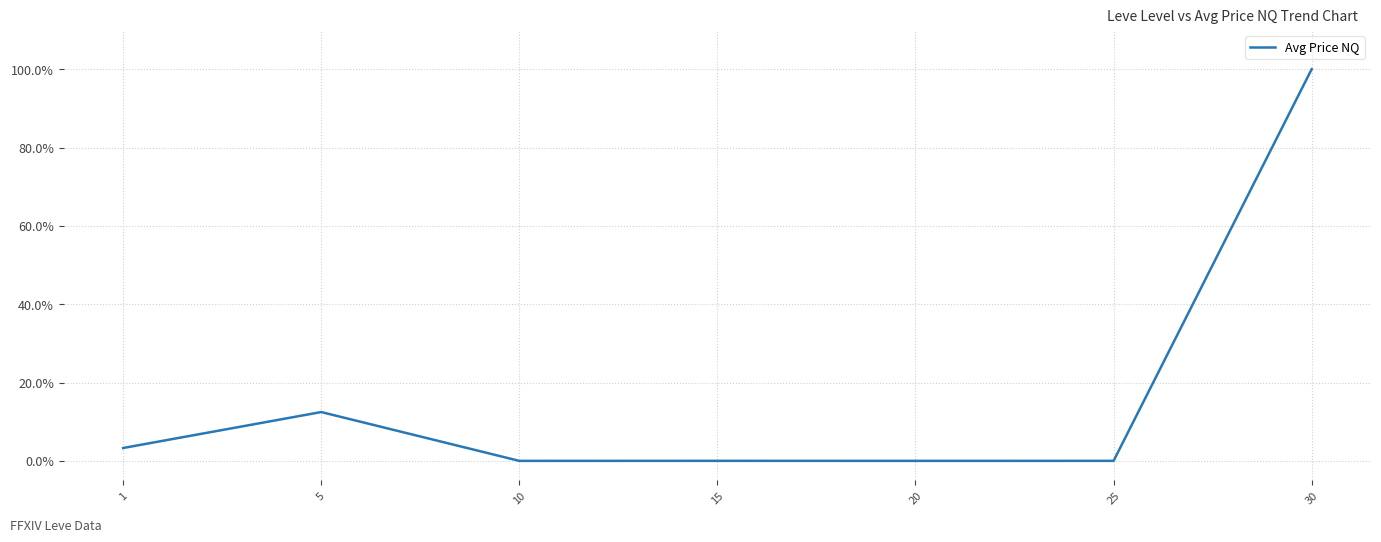

Reading left to right, transcribe all the data shown in this chart.

1=0.0	5=0.1	10=0.0	15=0.0	20=0.0	25=0.0	30=1.0